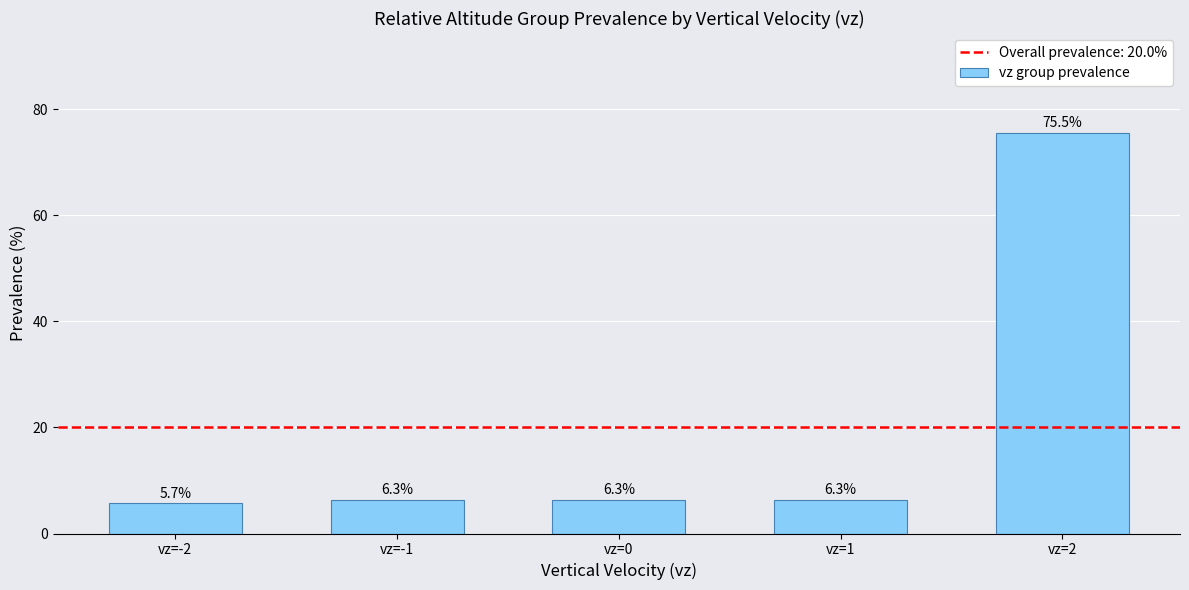

What is the label of the 2nd bar from the right?

vz=1